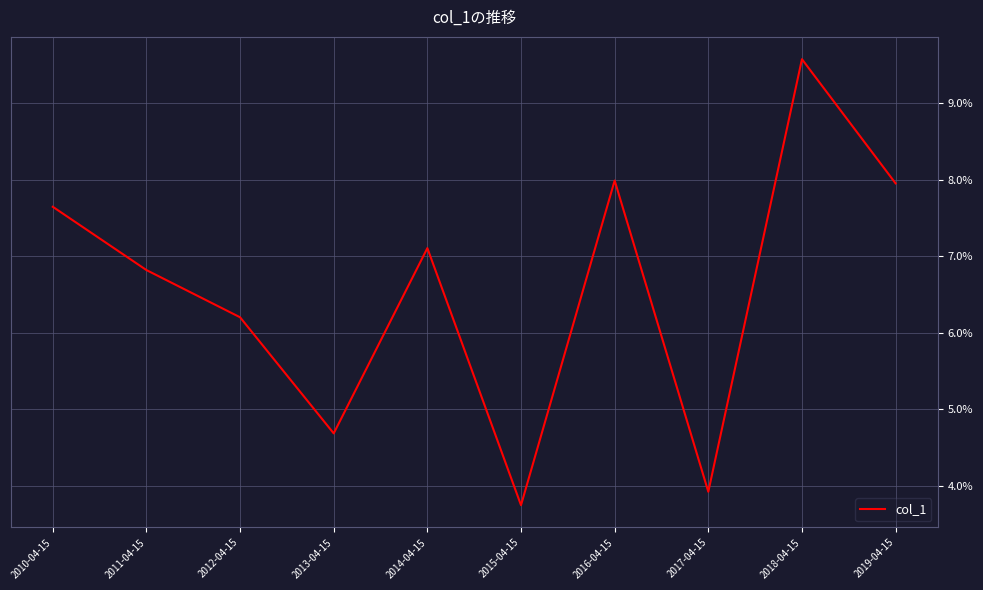

Reading left to right, transcribe all the data shown in this chart.

0.1	0.1	0.1	0.0	0.1	0.0	0.1	0.0	0.1	0.1